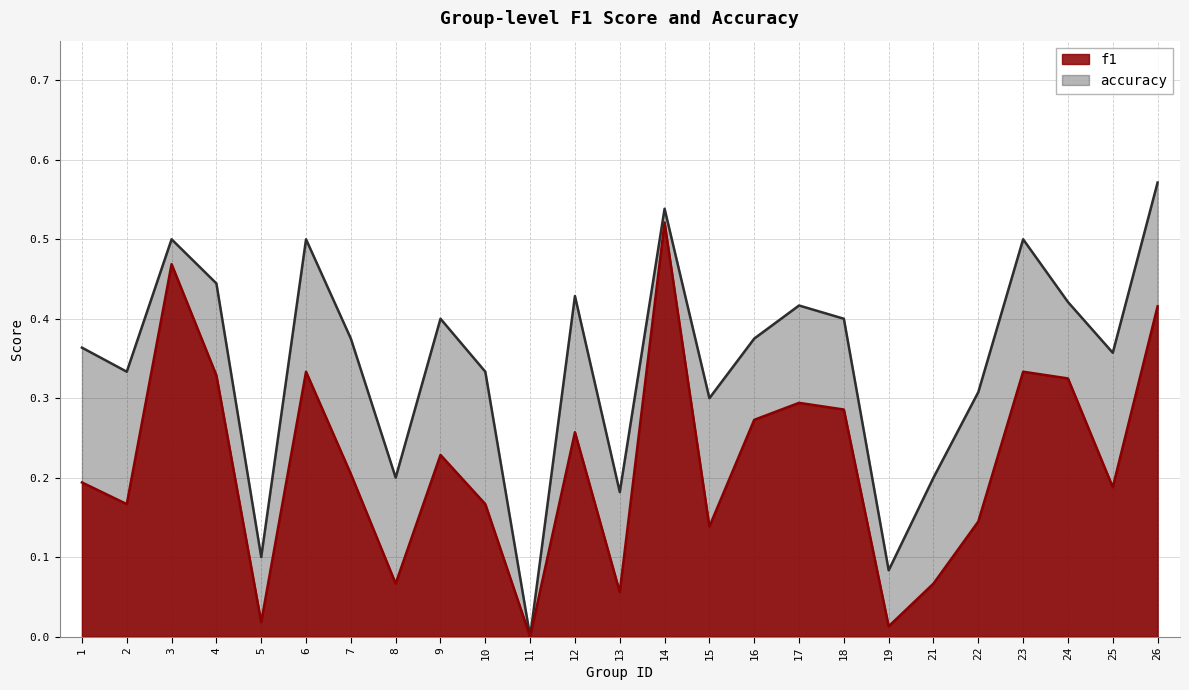

Count the number of data series in this chart.

2